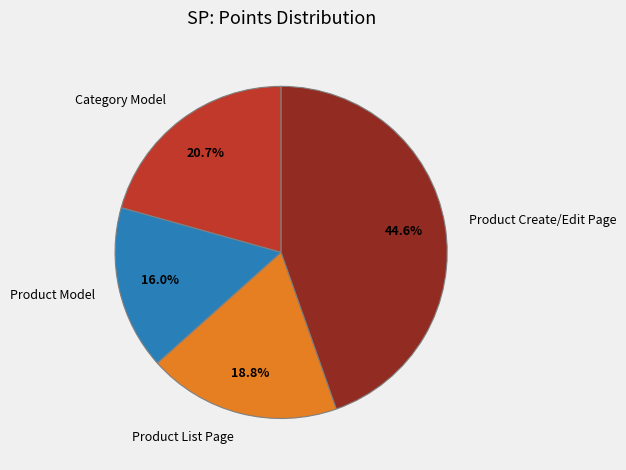

Is the sum of Product Create/Edit Page and Product Model greater than half?

Yes